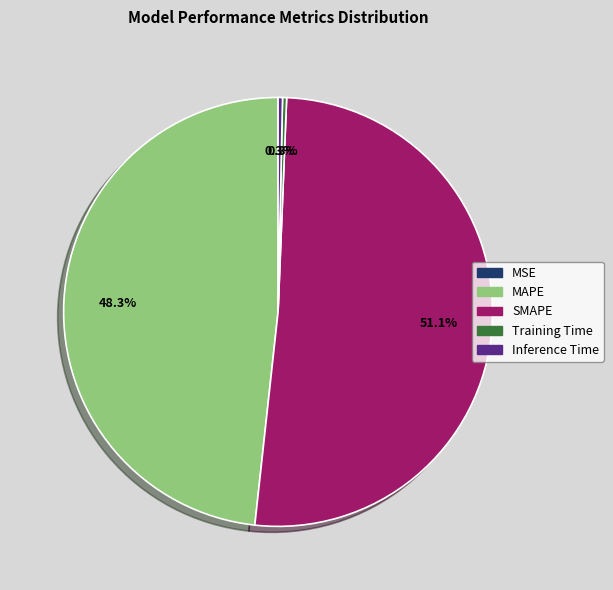

True or false: MAPE accounts for 39% of the total.

False